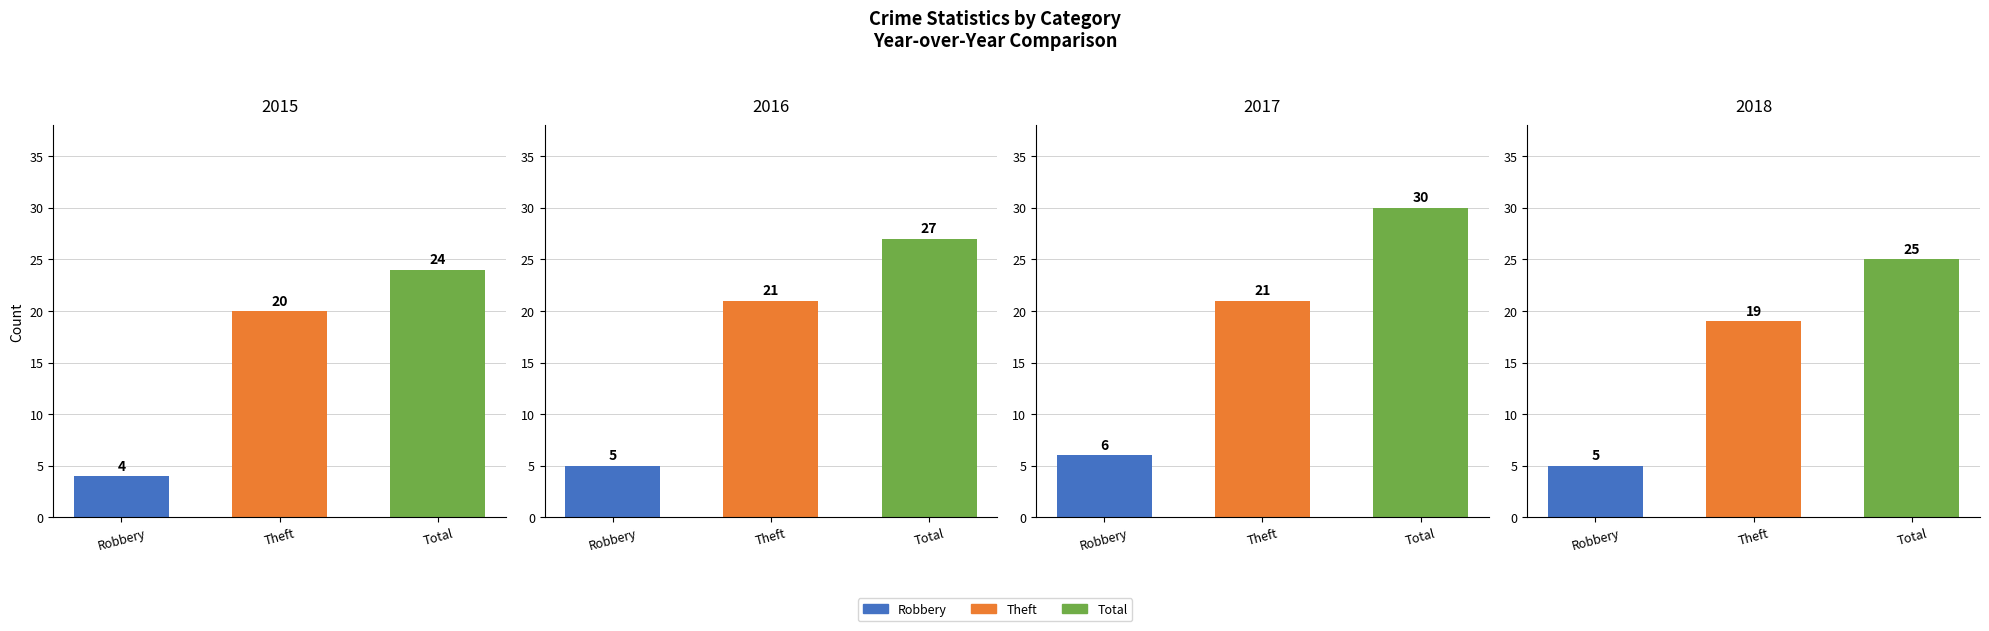

Is it true that 2015 equals 20 at Theft?

True